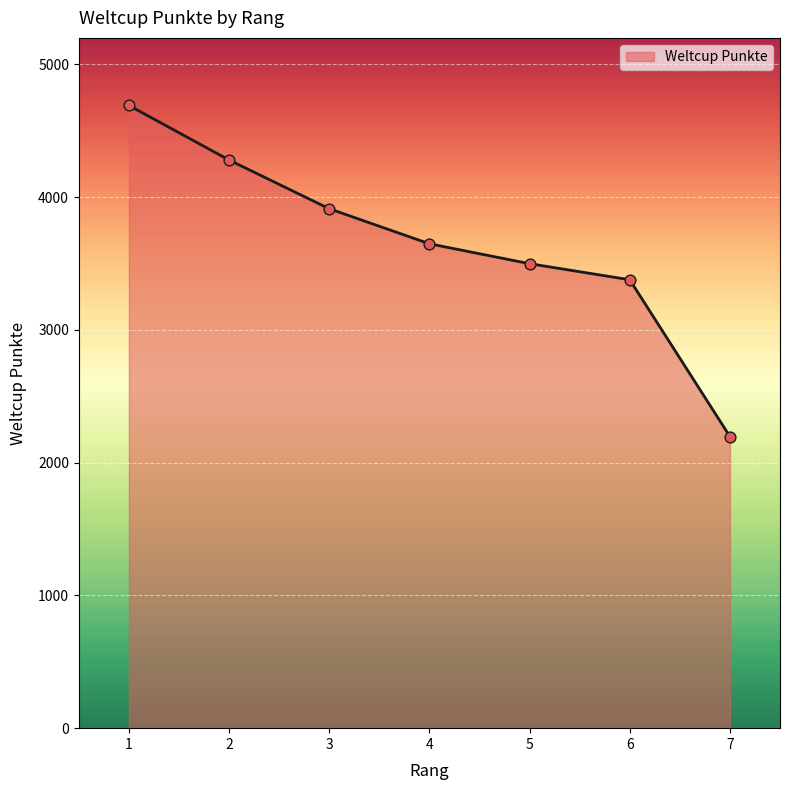

What is the ratio of the value at 5 to the value at 7?

1.6